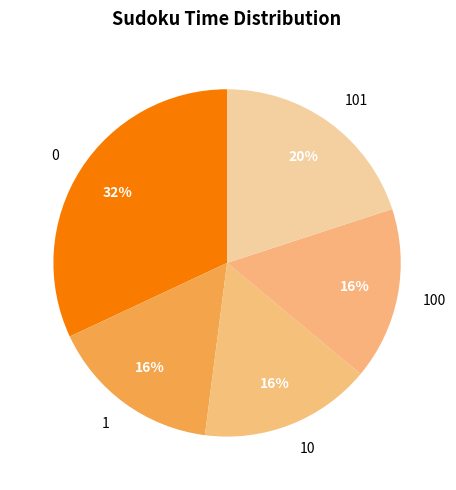

Does any single category account for the majority?

No